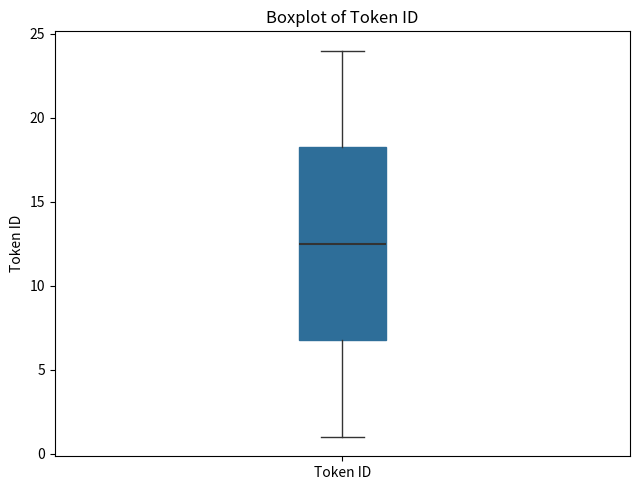

Read this box plot against the y-axis: the position of the median line, the range covered by the box, and the ends of both whiskers. The values are not printed on the chart, so give them approximately, as read against the axis.

median 12.5, box 7.0 to 18.5, whiskers 1.0 to 24.0